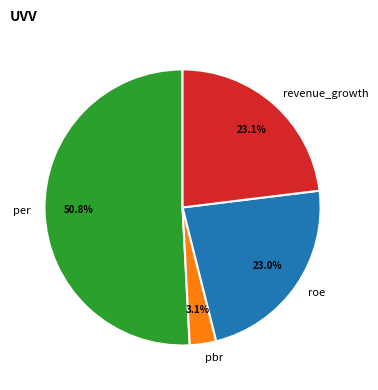

What percentage is the pbr slice, to the nearest percent?

3%